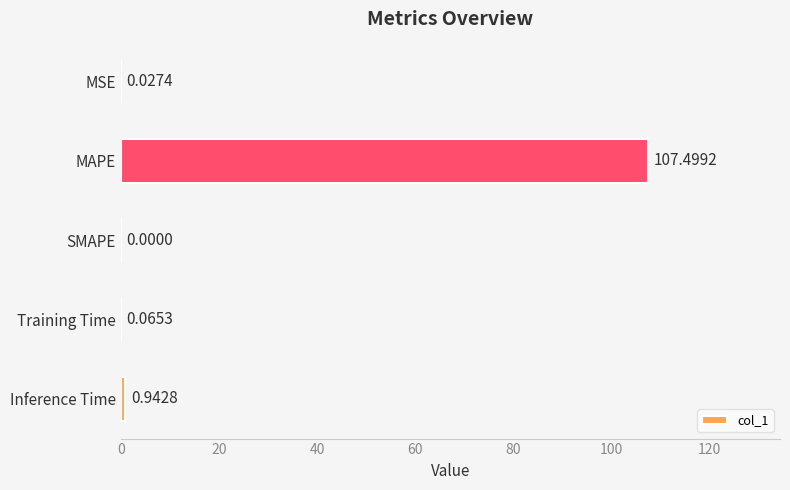

Which has a higher value, Training Time or SMAPE?

Training Time